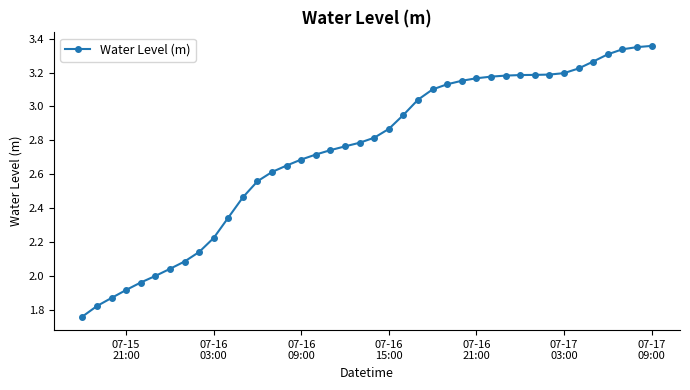

What is the difference between the maximum and minimum values?

1.6